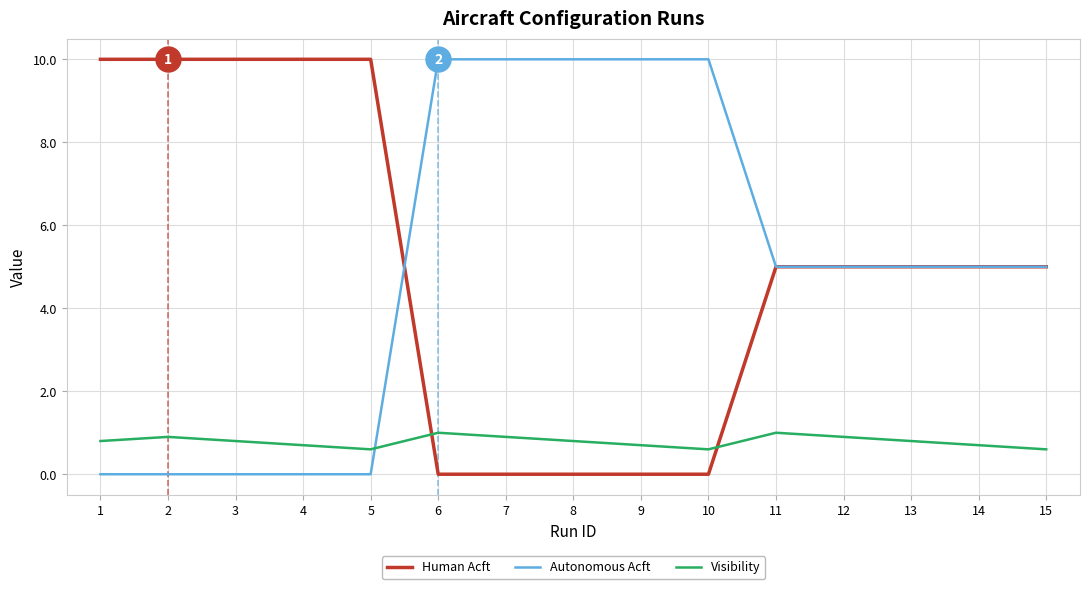

Is the value of Visibility at 2 greater than the value of Human Acft at 2?

No